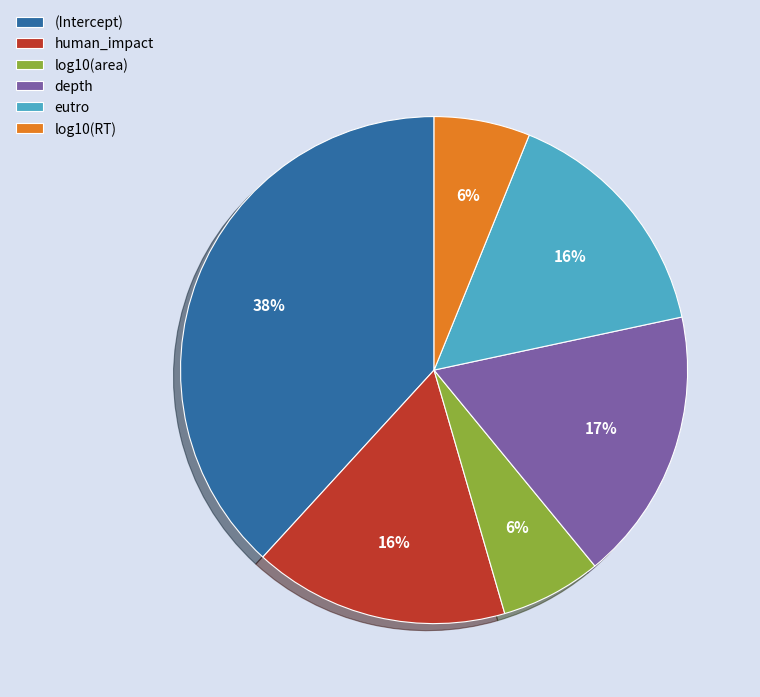

Combined, do log10(area) and depth account for over 50%?

No